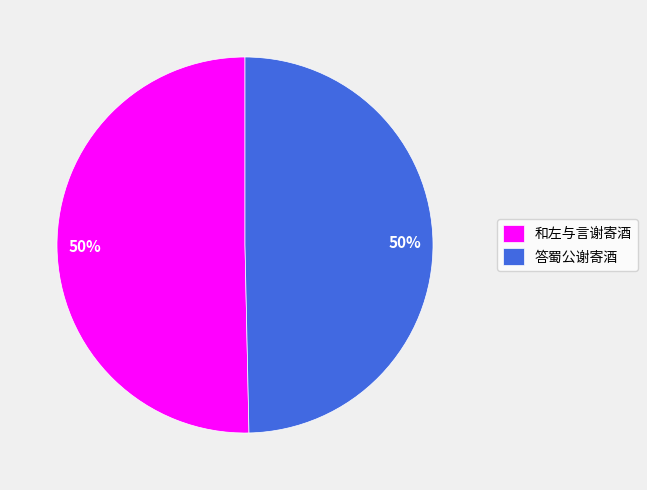

The 和左与言谢寄酒 slice represents 50% of the pie. True or false?

True